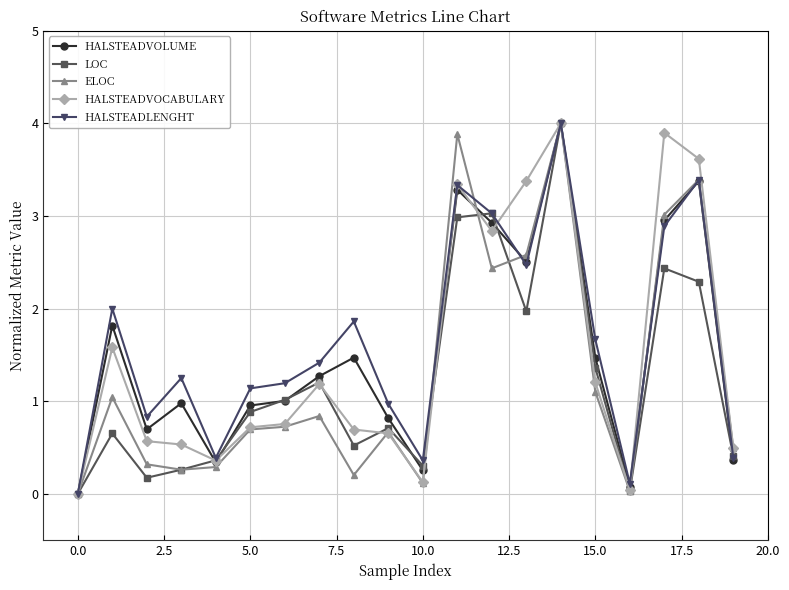

True or false: HALSTEADLENGHT has more than 1 interior local peaks.

True